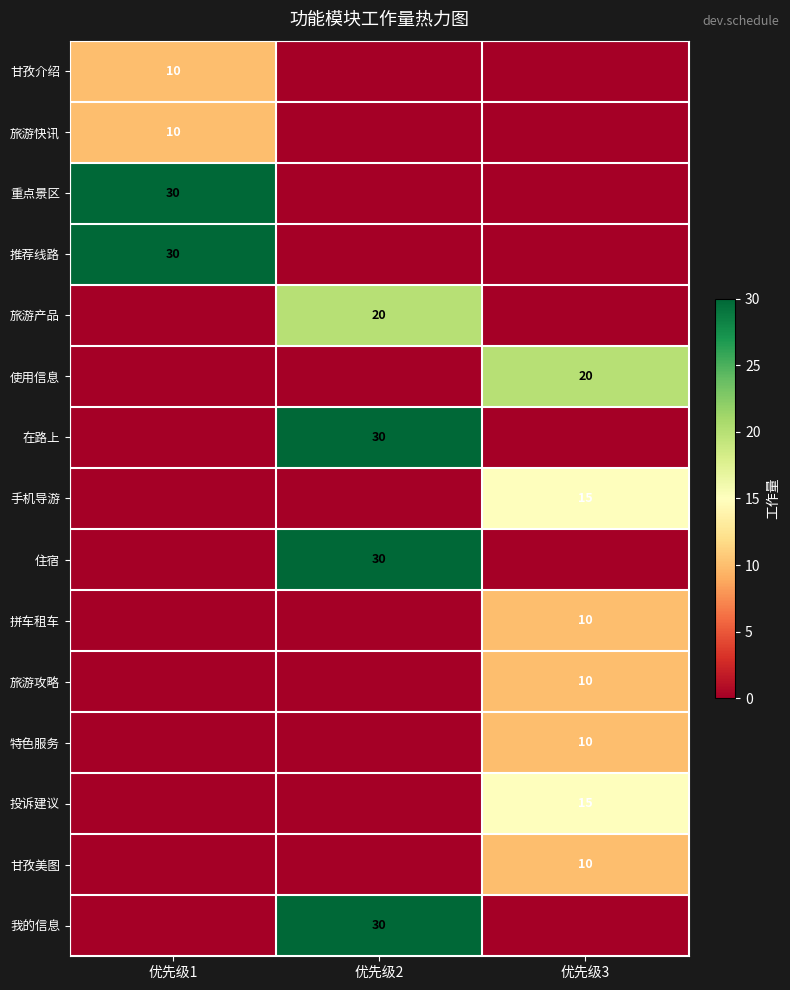

Which has a higher value, 优先级2 or 优先级1?

优先级1